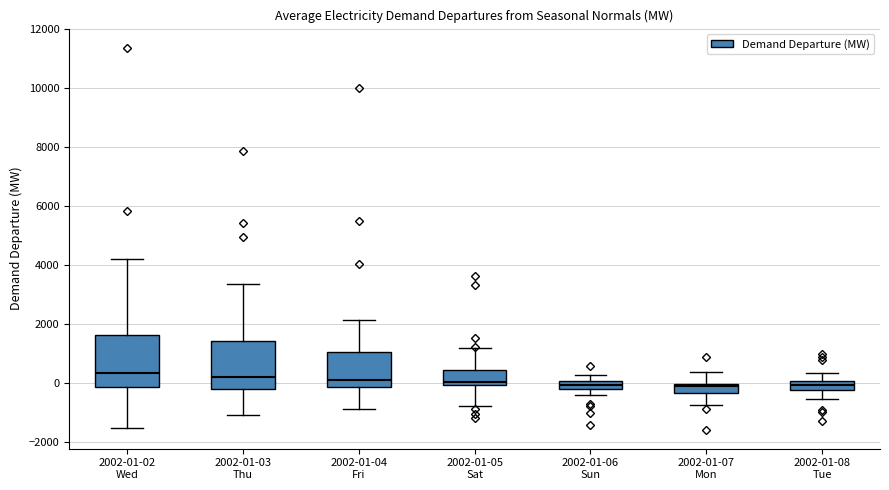

Where does the lower whisker of the box for 2002-01-08 Tue end on the y-axis? The values are not printed on the chart, so give them approximately, as read against the axis.

-600